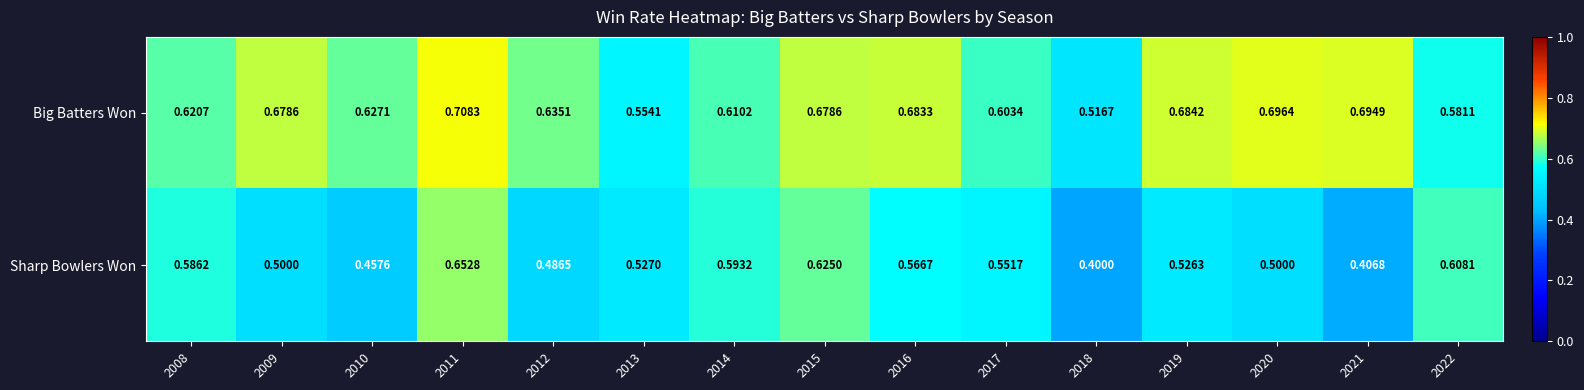

At 2016, list the series in order from largest to smallest.

Big Batters Won, Sharp Bowlers Won